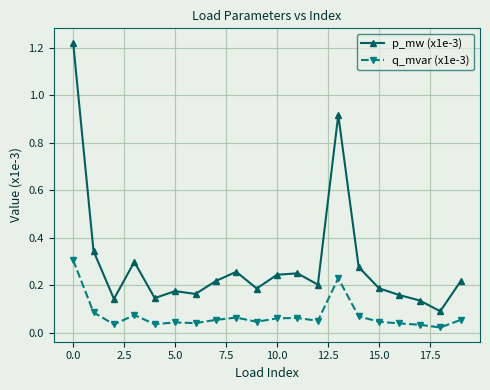

List the series in order of their overall mean, lowest first.

q_mvar (x1e-3), p_mw (x1e-3)